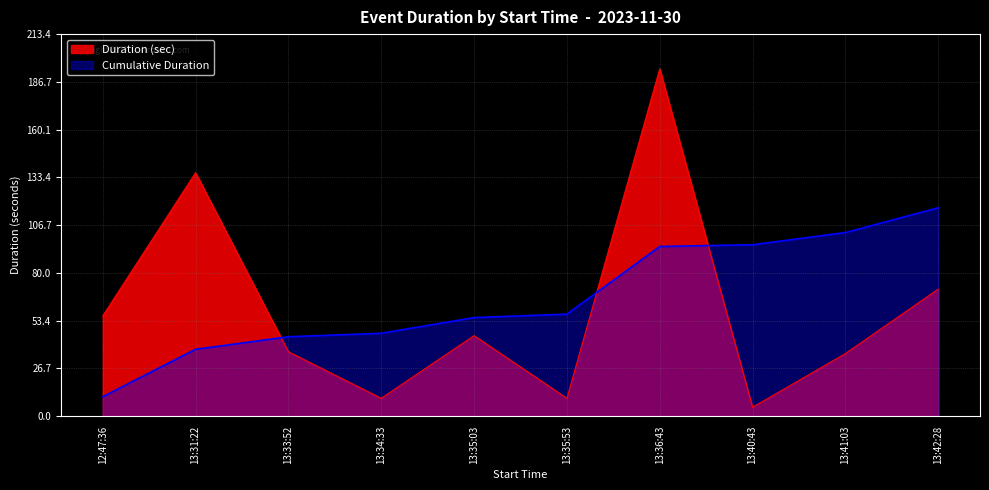

Reading left to right, transcribe all the data shown in this chart.

56	136	36	10	45	10	194	5	35	71